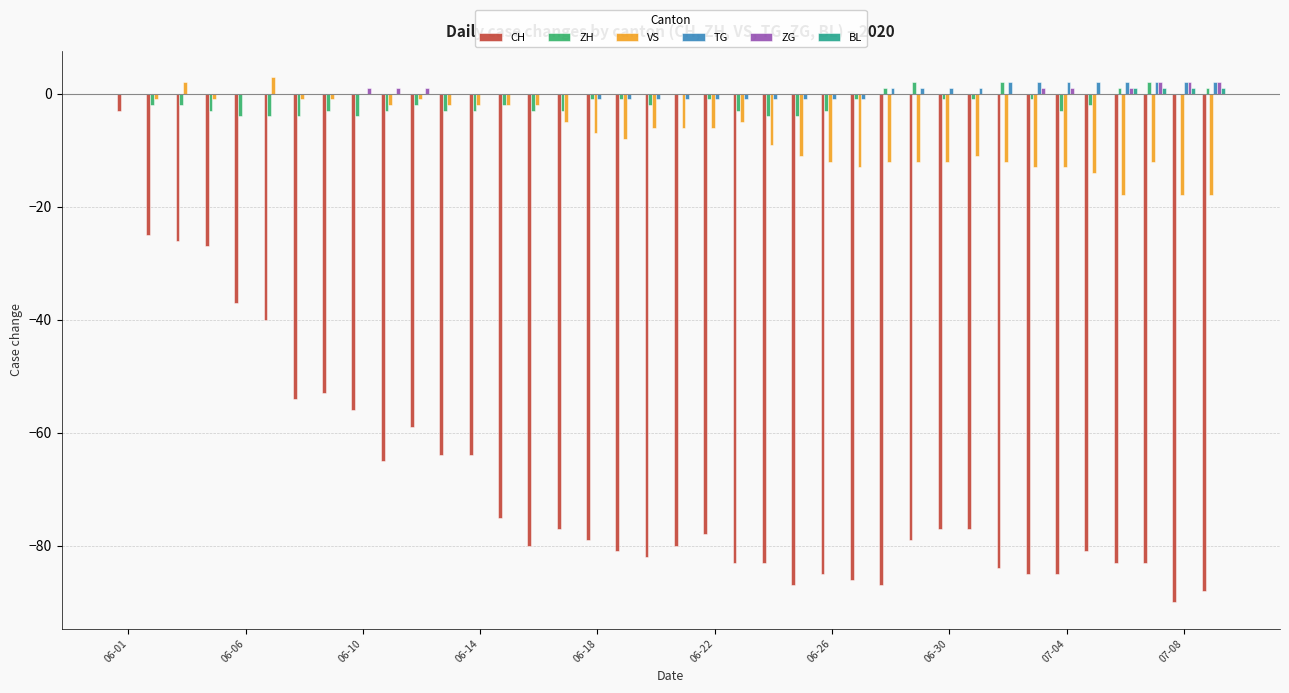

How many groups of bars are there?

38